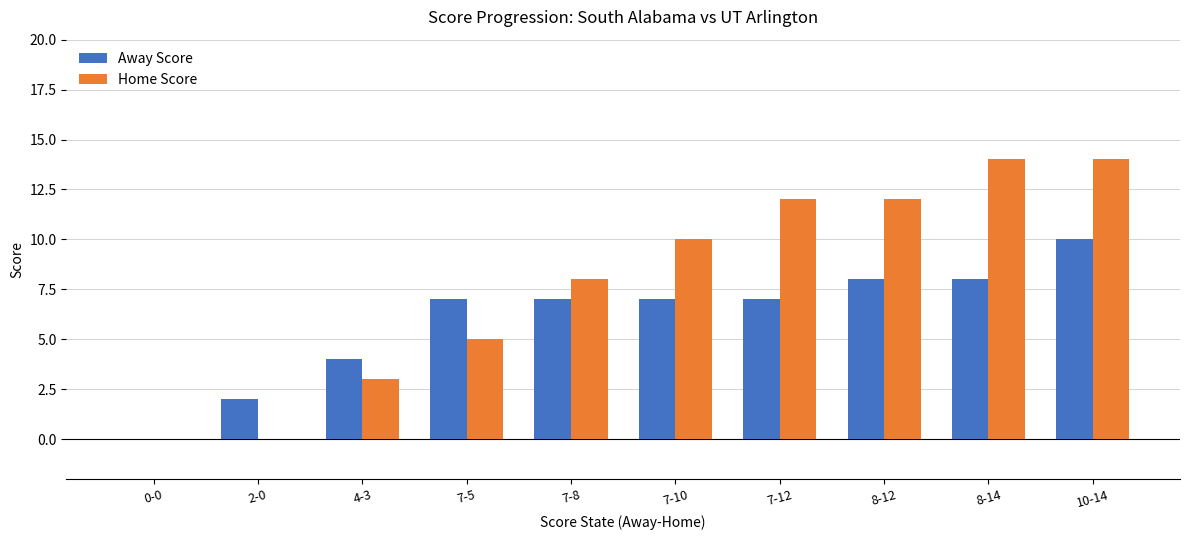

Reading left to right, what are all the values shown in this chart?

Away Score: 0	2	4	7	7	7	7	8	8	10
Home Score: 0	0	3	5	8	10	12	12	14	14